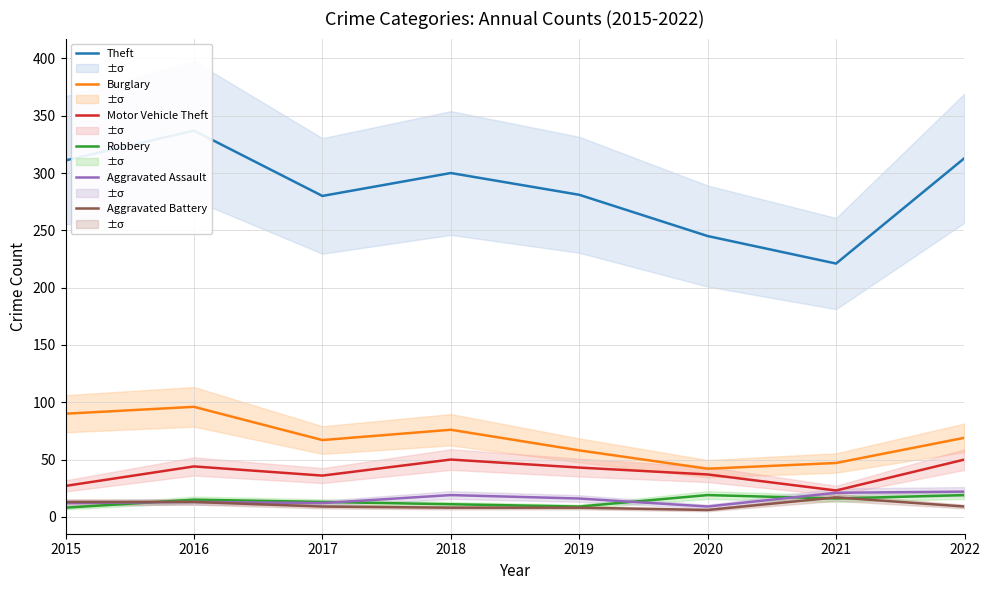

Where is Motor Vehicle Theft nearest to the value 36?

2017